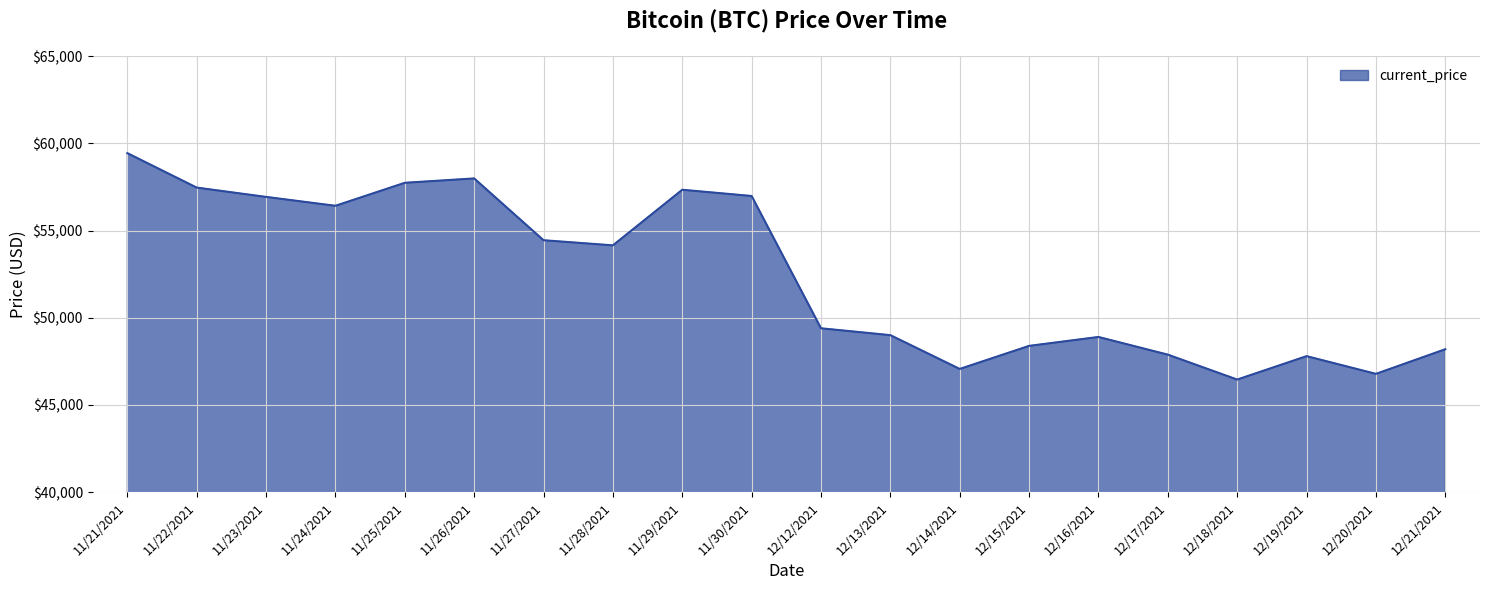

What is the difference between the maximum and second lowest values?

12662